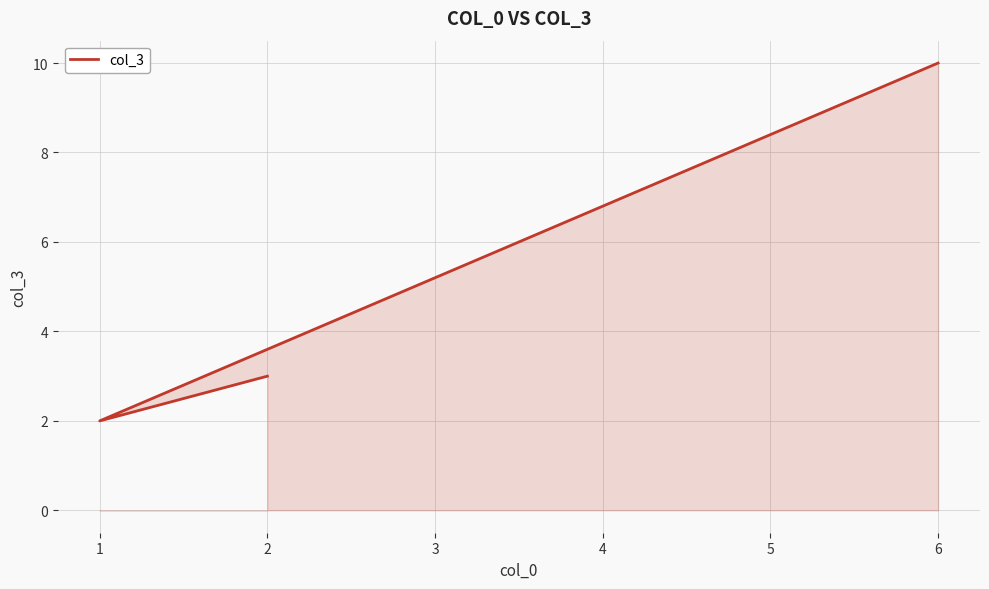

What is the average value?

5